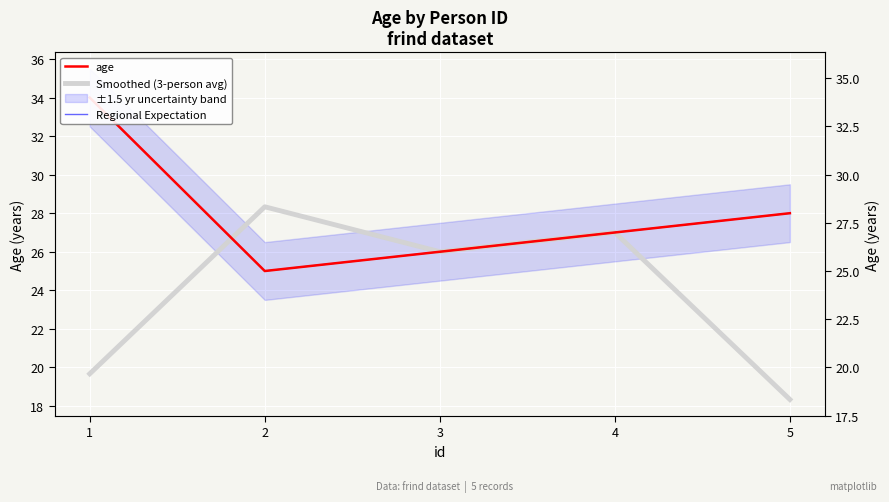

Which series has the largest total across all categories?

age